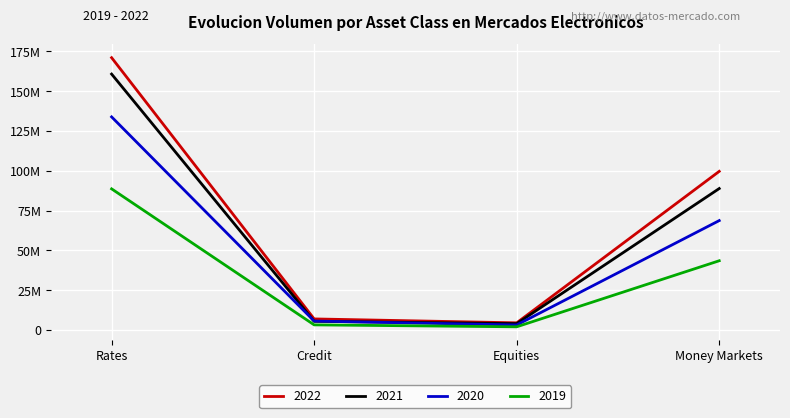

What are all the series names shown in the legend?

2022, 2021, 2020, 2019